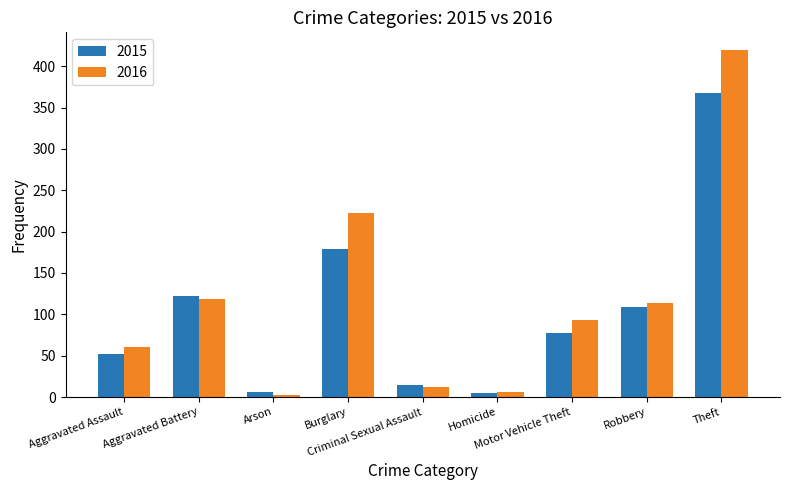

What is the sum of the 2016 values at Homicide and Motor Vehicle Theft?

99